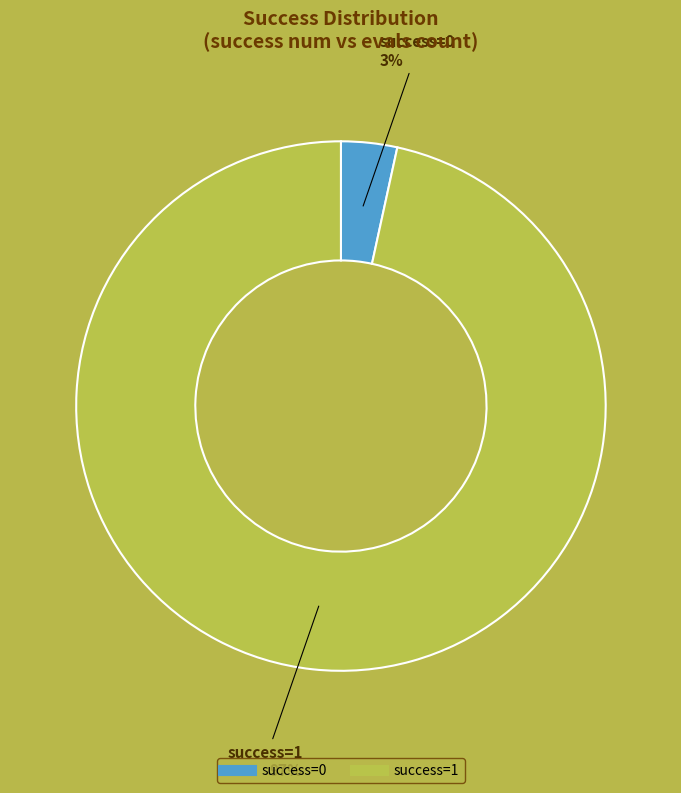

To the nearest percent, what is the average slice percentage?

50%